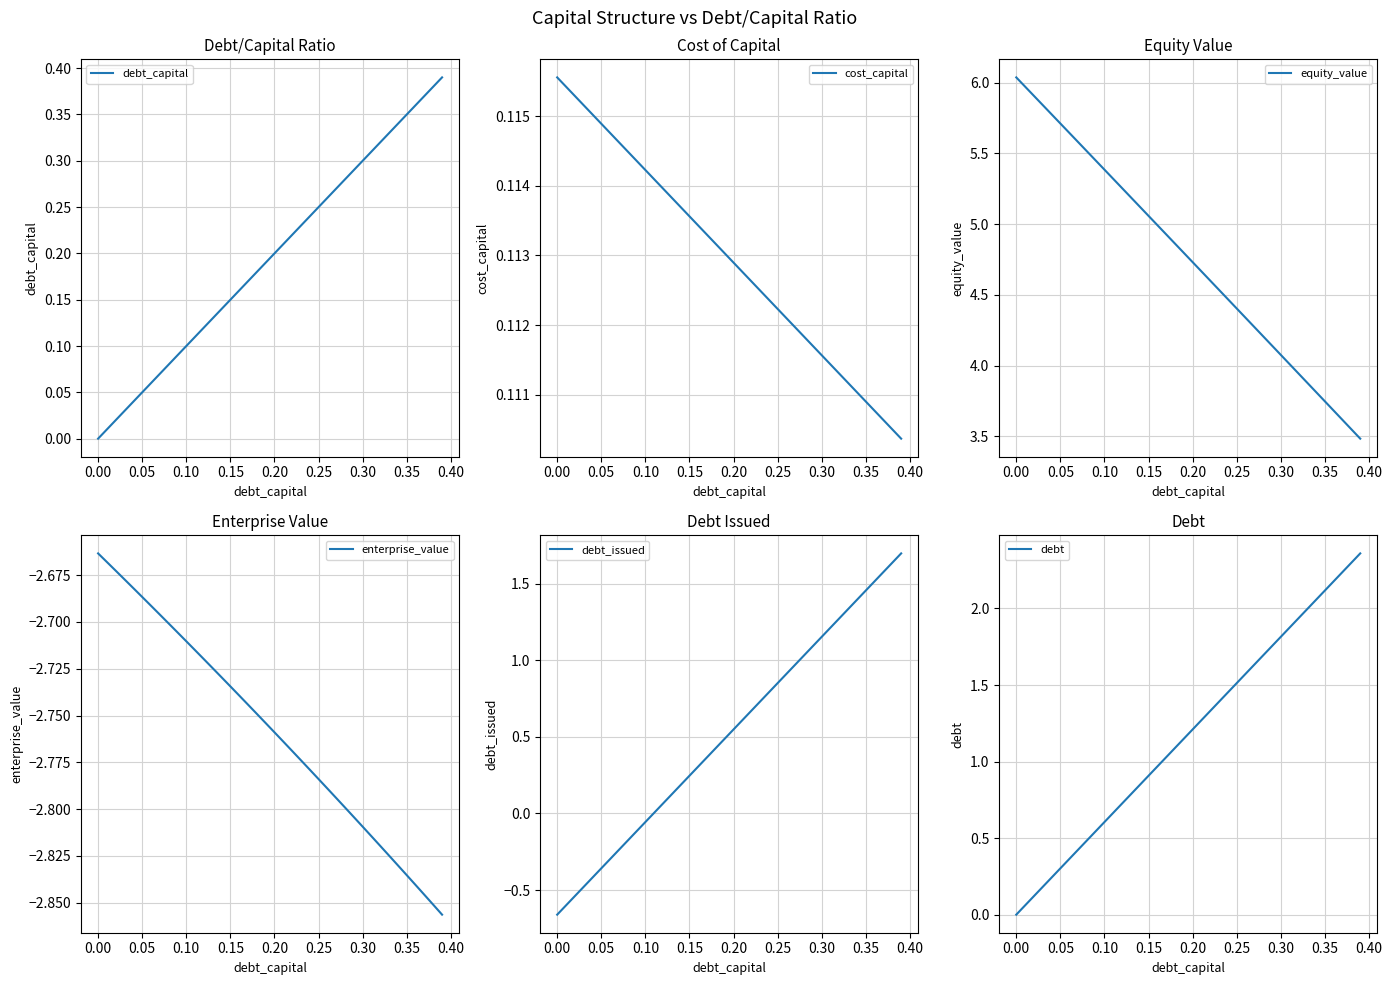

Is the value of enterprise_value at 13 greater than the value of debt_issued at 23?

No